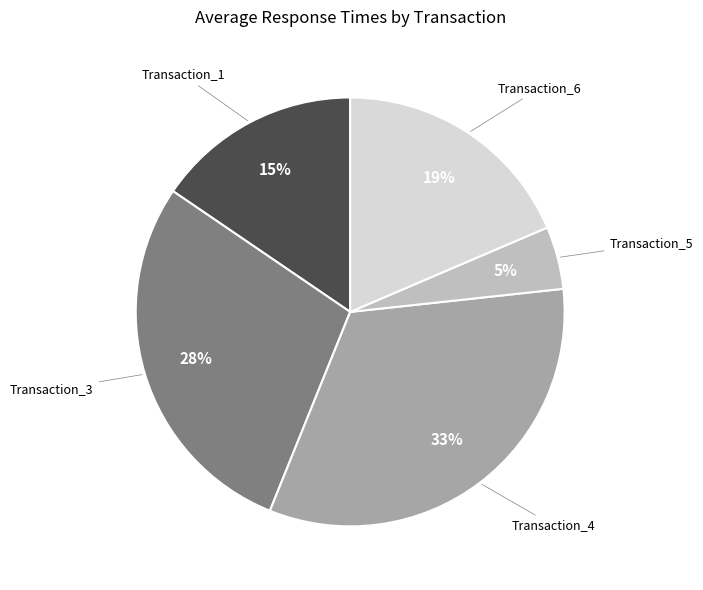

To the nearest percent, what is the difference between the largest and smallest slice percentages?

28%